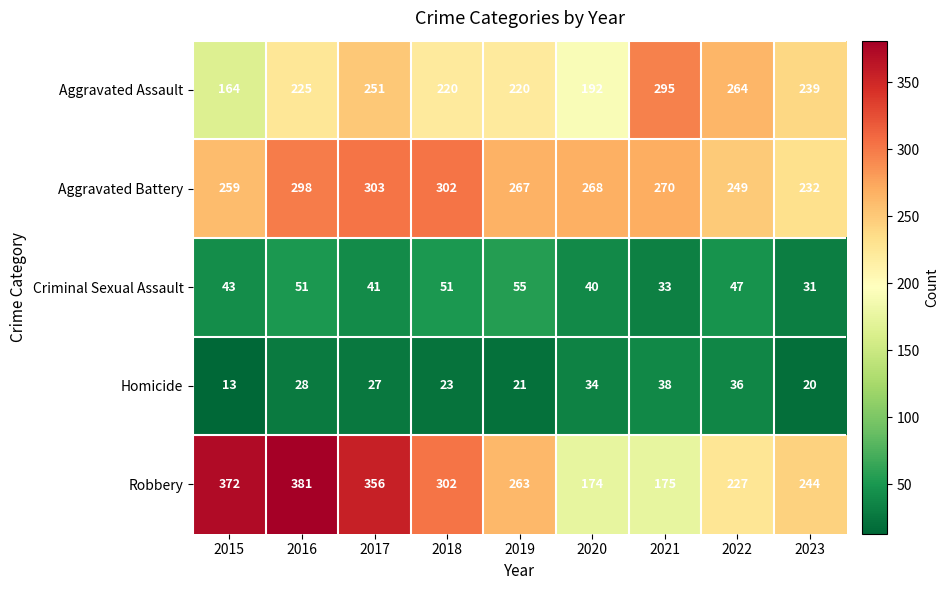

What is the average value of the Aggravated Battery series?

272